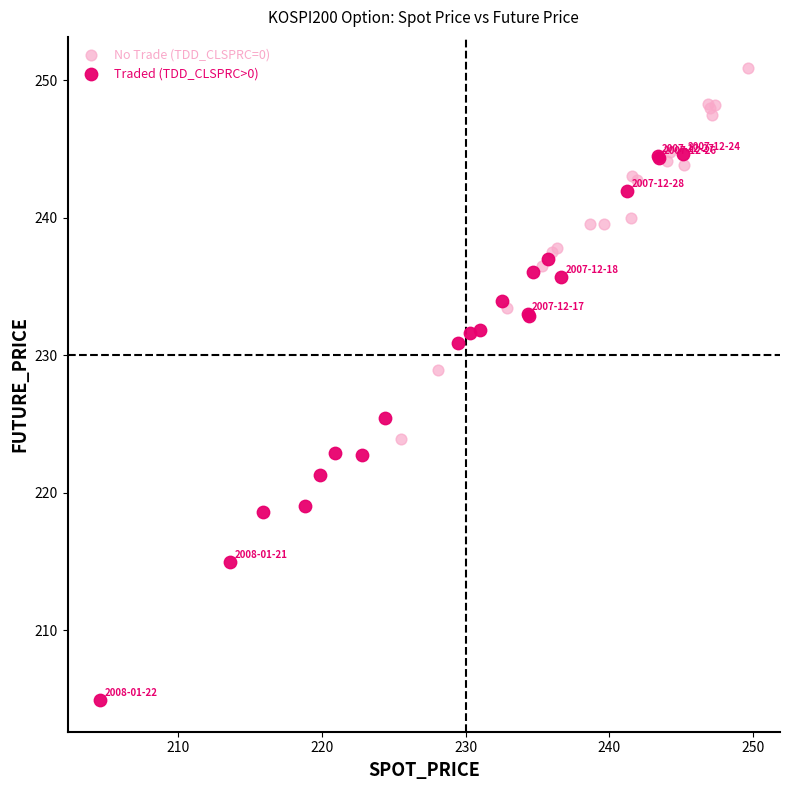

What are all the series names shown in the legend?

No Trade (TDD_CLSPRC=0), Traded (TDD_CLSPRC>0)